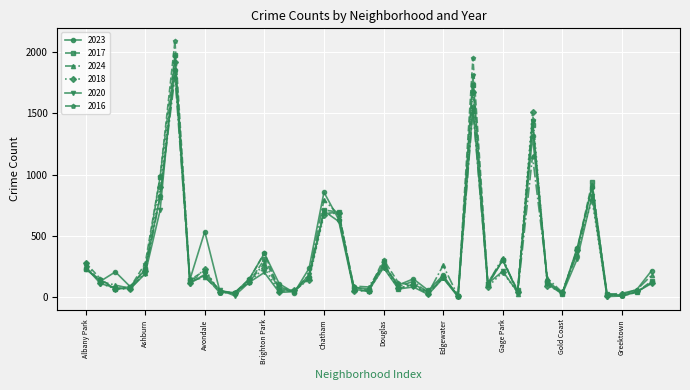

What are all the series names shown in the legend?

2023, 2017, 2024, 2018, 2020, 2016